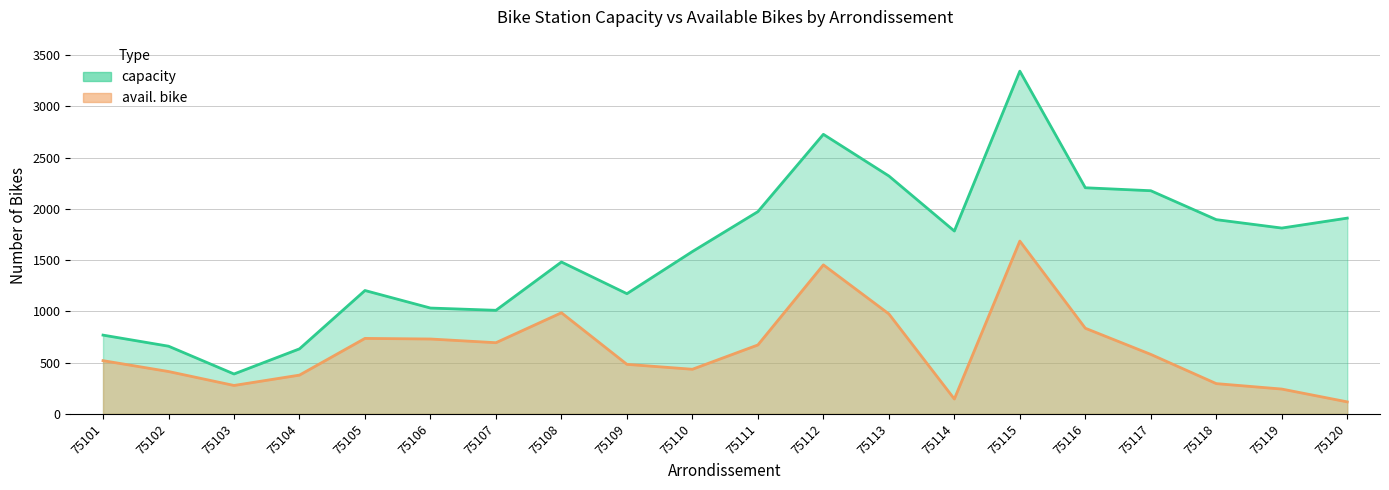

What is the total value across all series at 75107?

1704